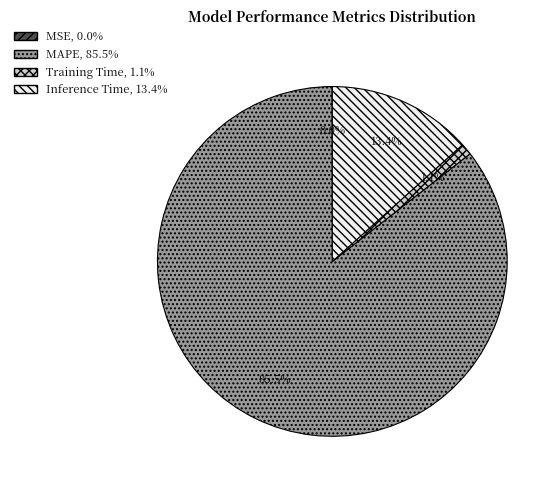

True or false: Inference Time accounts for 24% of the total.

False